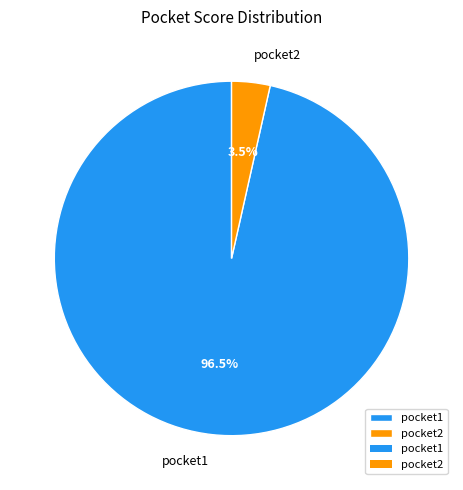

Between pocket2 and pocket1, which is larger?

pocket1